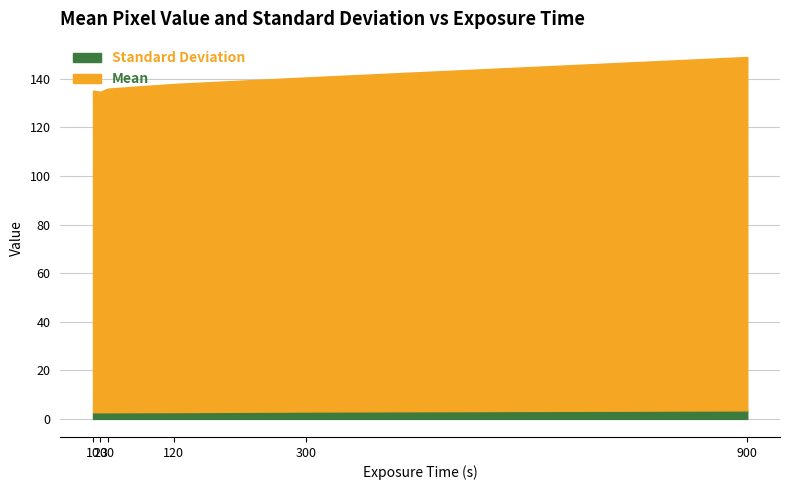

What is the sum of the Mean values at 300 and 20?

275.3